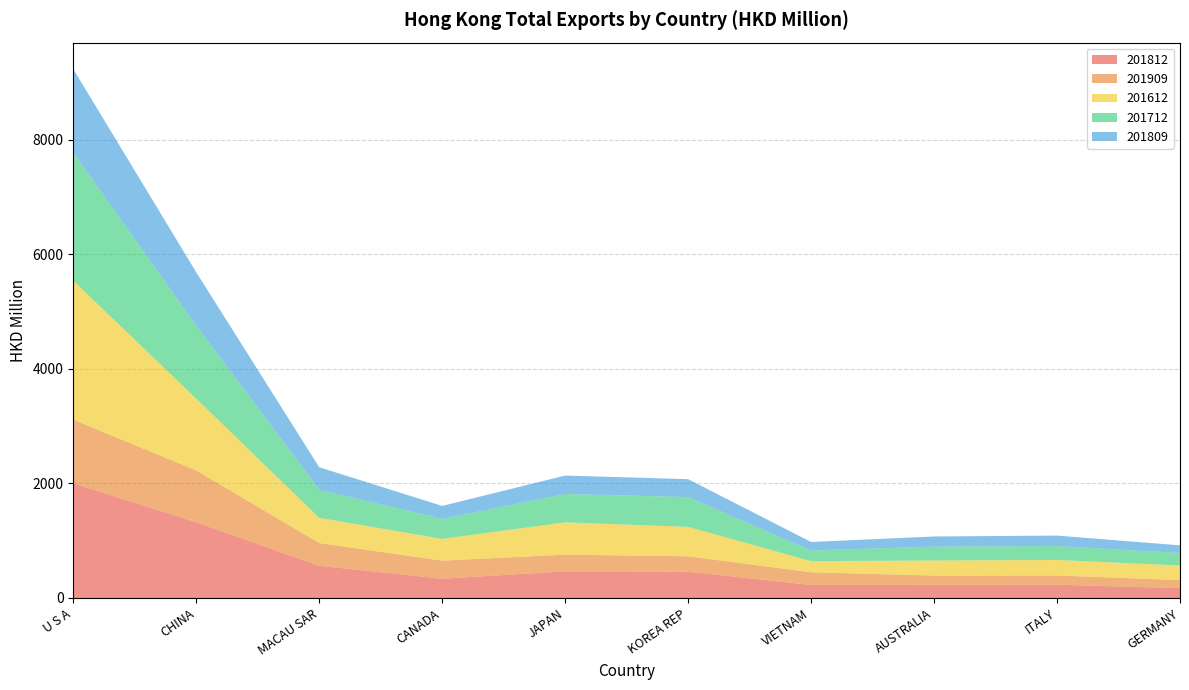

Reading left to right, what are all the values shown in this chart?

201812: 2003.1	1322.6	563.5	336.8	465.7	460.2	227.8	228.8	232.1	172.0
201909: 1111.0	905.1	396.5	315.8	291.5	268.4	220.8	163.6	161.4	141.2
201612: 2426.7	1253.2	440.1	378.9	563.8	513.1	195.2	262.0	271.0	254.3
201712: 2238.9	1272.0	489.8	348.9	496.2	520.5	186.3	243.8	242.9	219.3
201809: 1458.3	935.8	393.8	227.8	321.2	313.2	148.0	176.3	182.6	132.9